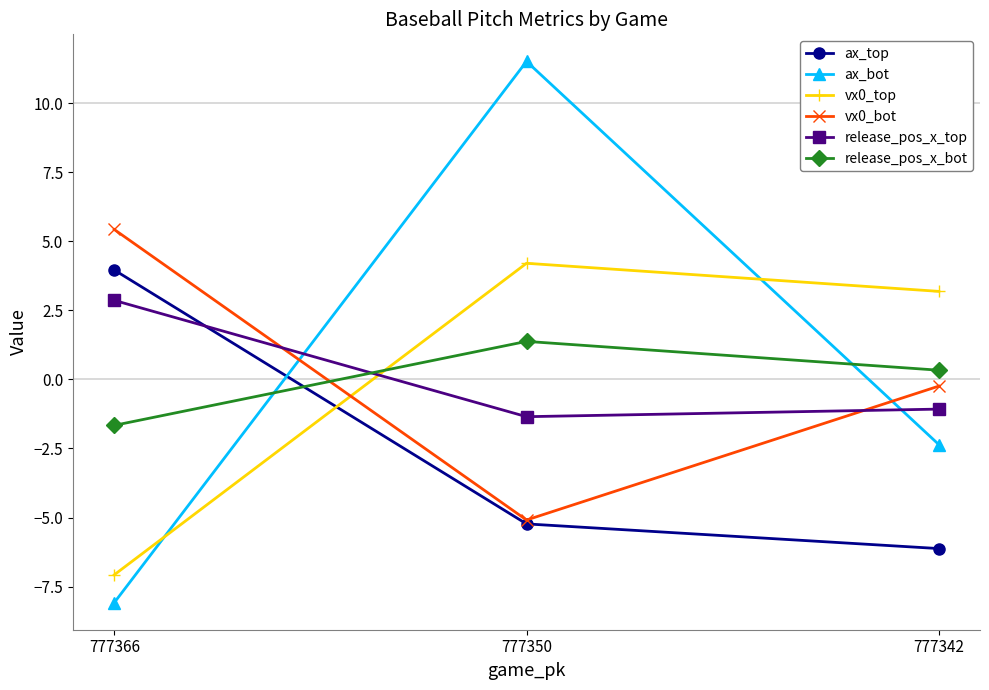

True or false: release_pos_x_top has a value of -1.1 at 777342.

True